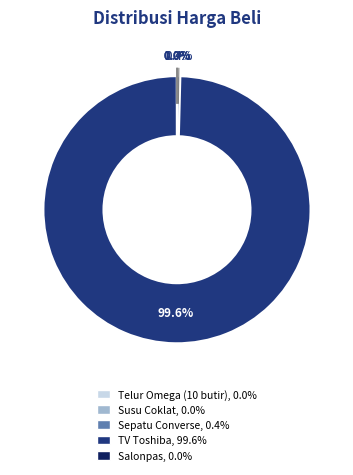

What is the largest slice in the pie chart?

TV Toshiba